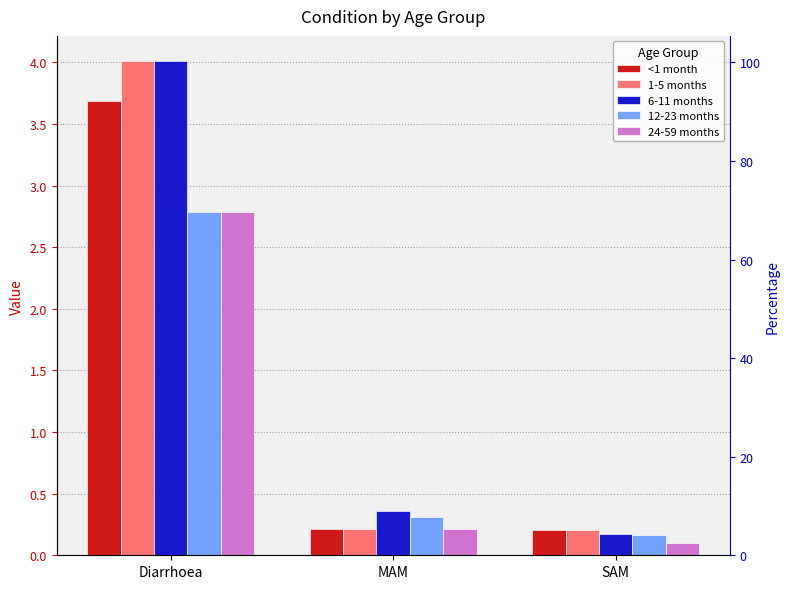

What are all the series names shown in the legend?

<1 month, 1-5 months, 6-11 months, 12-23 months, 24-59 months